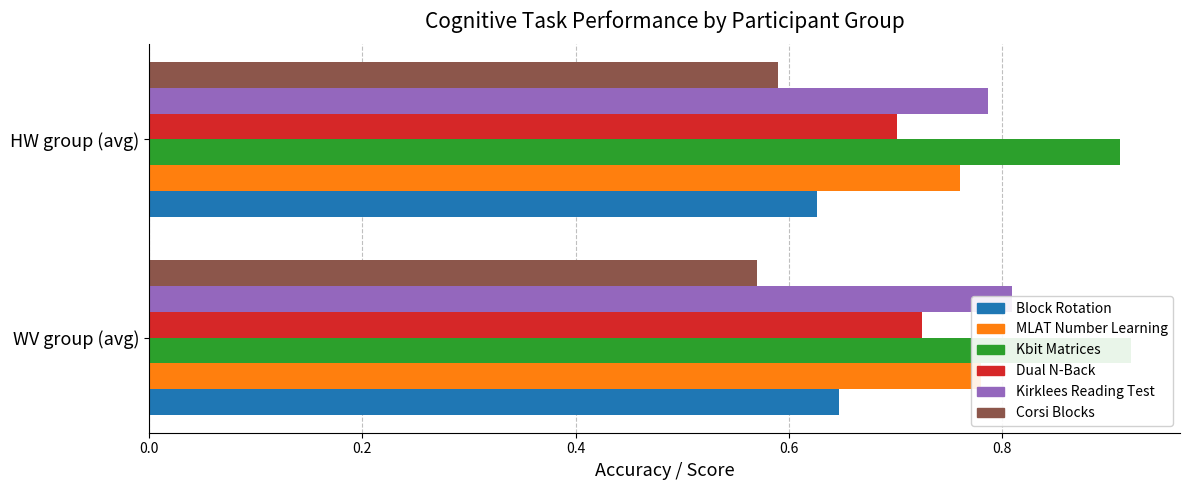

Is the value of Corsi Blocks at HW group (avg) greater than the value of Kbit Matrices at WV group (avg)?

No